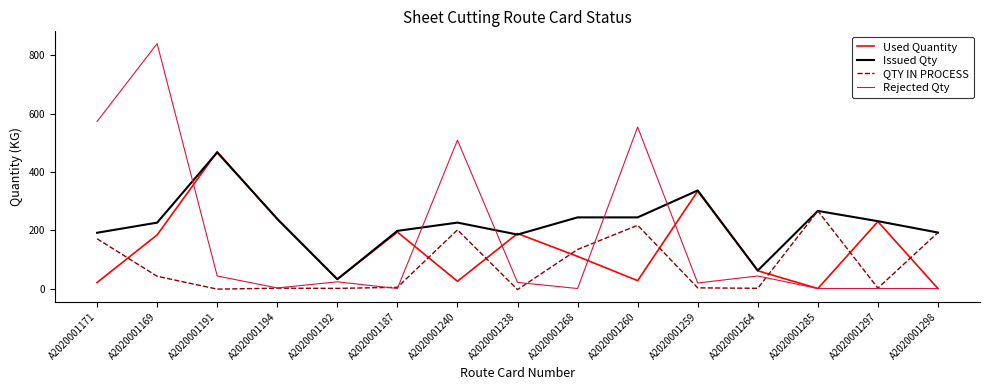

Where is Rejected Qty nearest to the value 420?

A2020001240